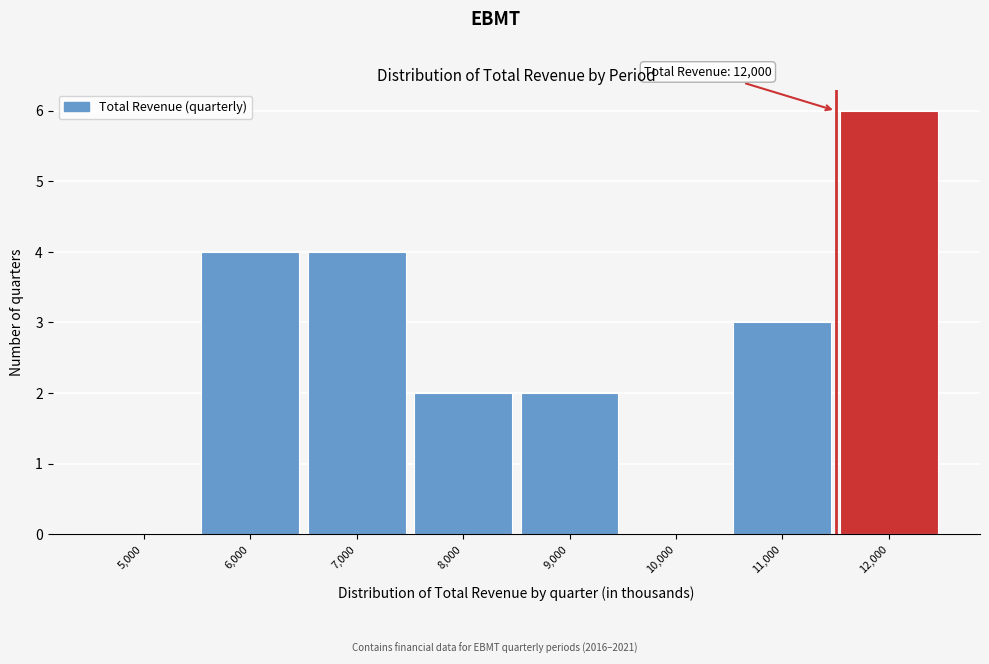

Reading right to left, extract all data points from this chart.

12,000=6	11,000=3	10,000=0	9,000=2	8,000=2	7,000=4	6,000=4	5,000=0